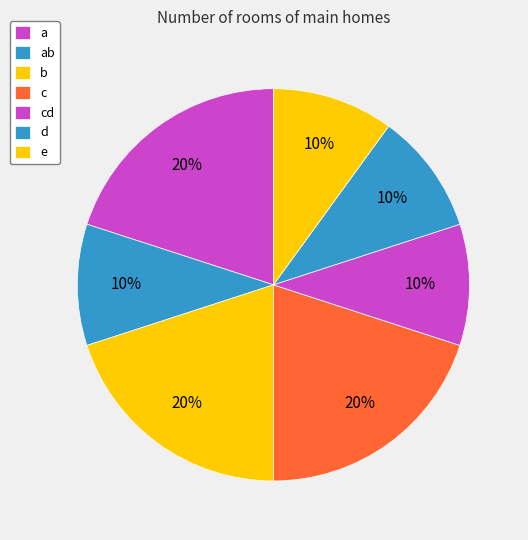

How much of the chart is everything except e?

90.0%